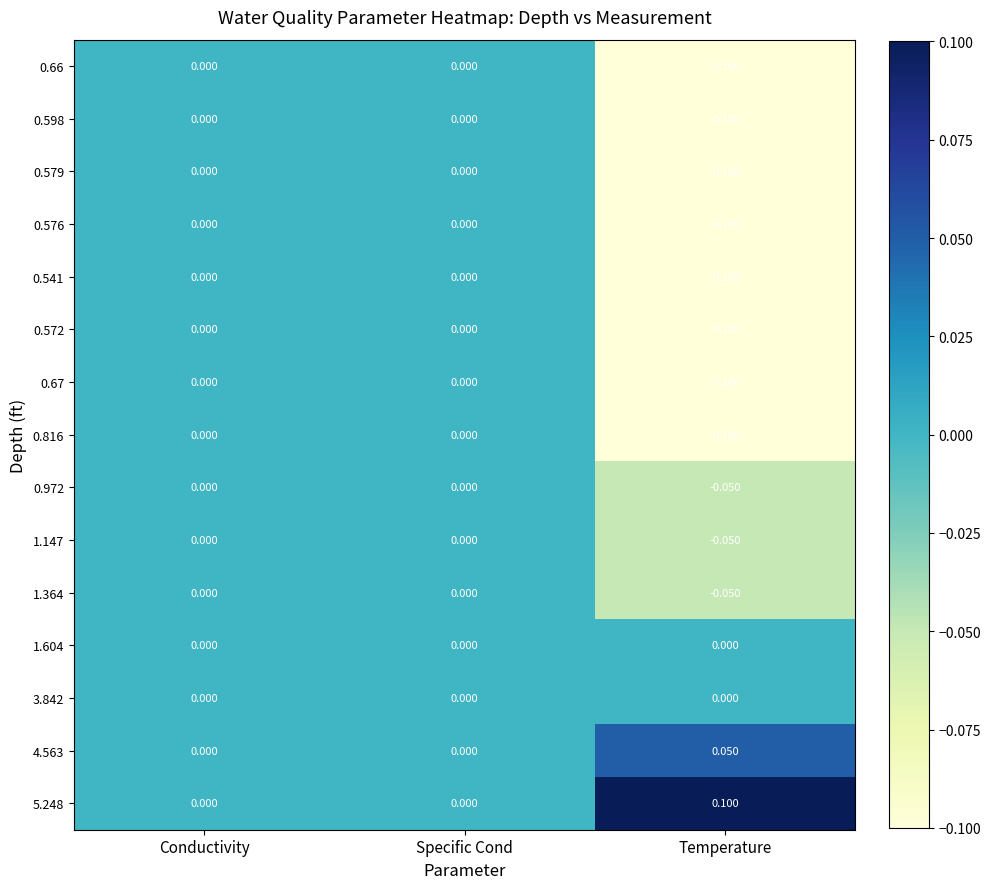

Is the value of 0.572 at Specific Cond greater than the value of 0.66 at Temperature?

Yes